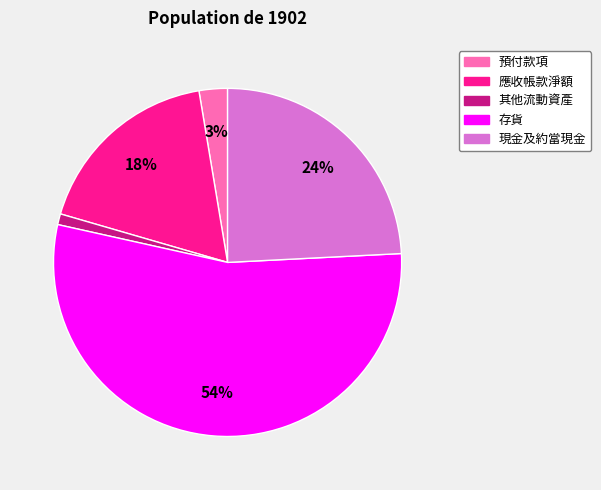

The 其他流動資產 slice represents 1% of the pie. True or false?

True